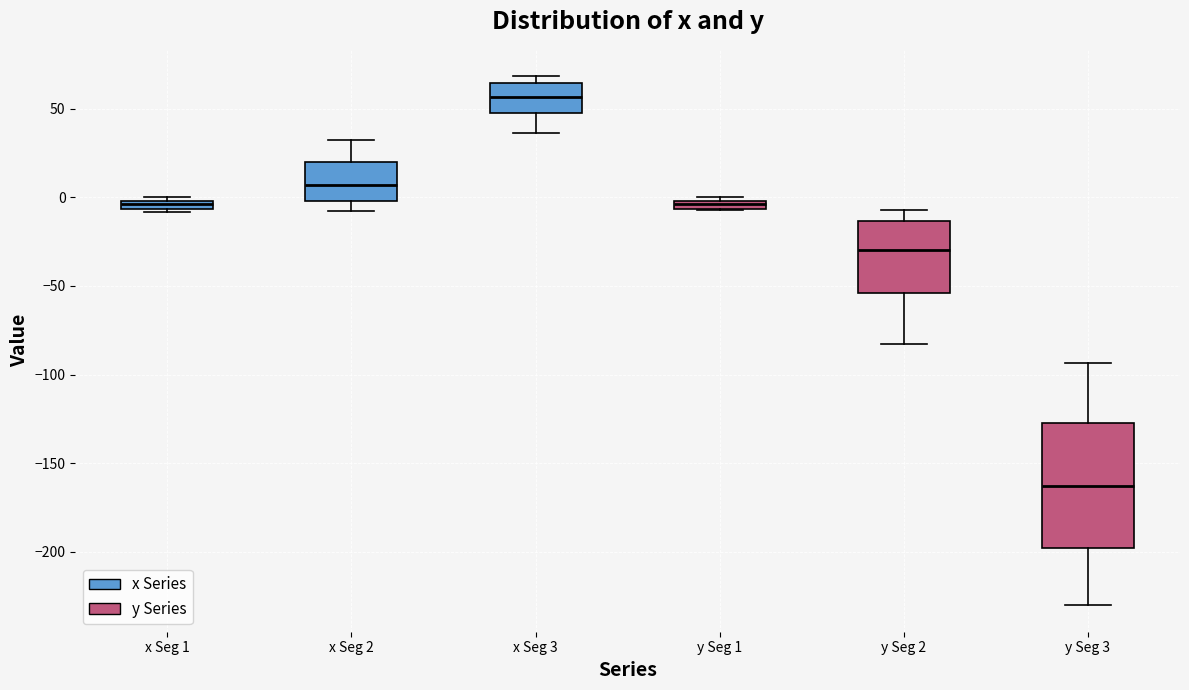

Which box's median line is the lowest?

y Seg 3